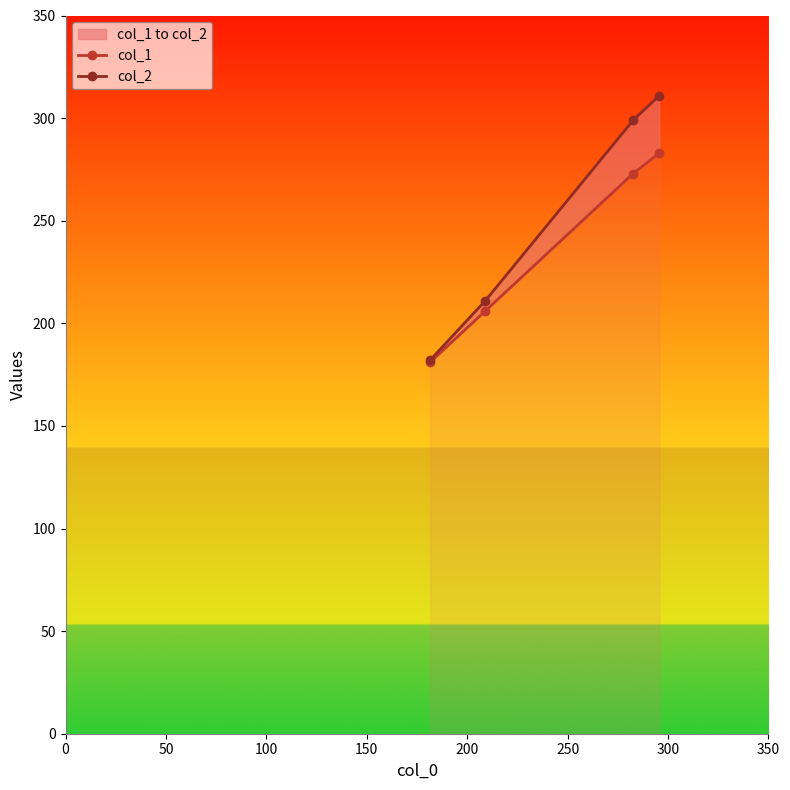

How many data points in col_1 are less than 273?

2